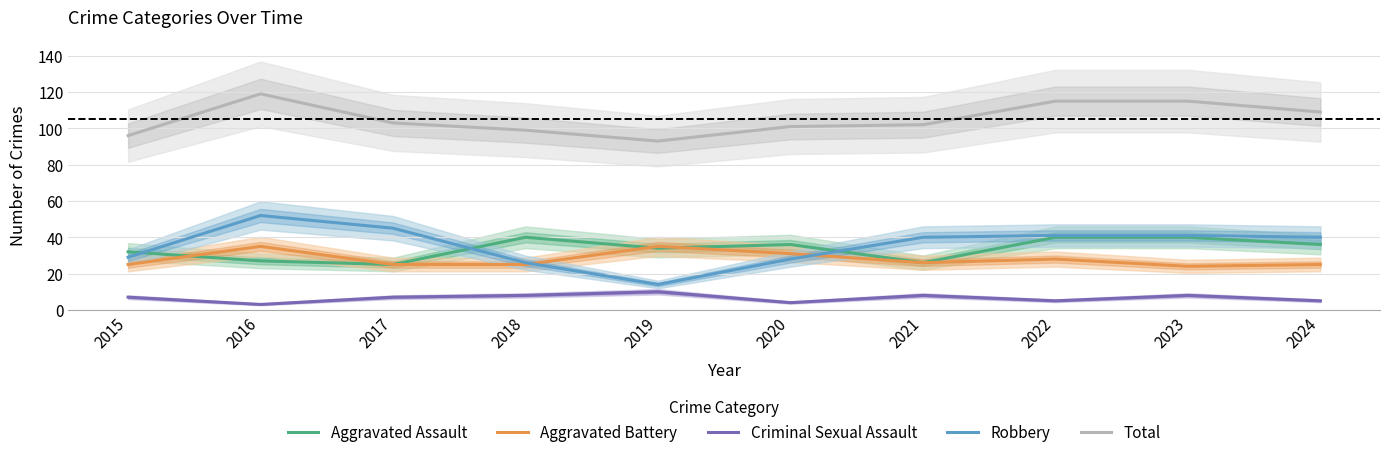

What is the difference between the maximum and minimum values in the Aggravated Assault series?

15